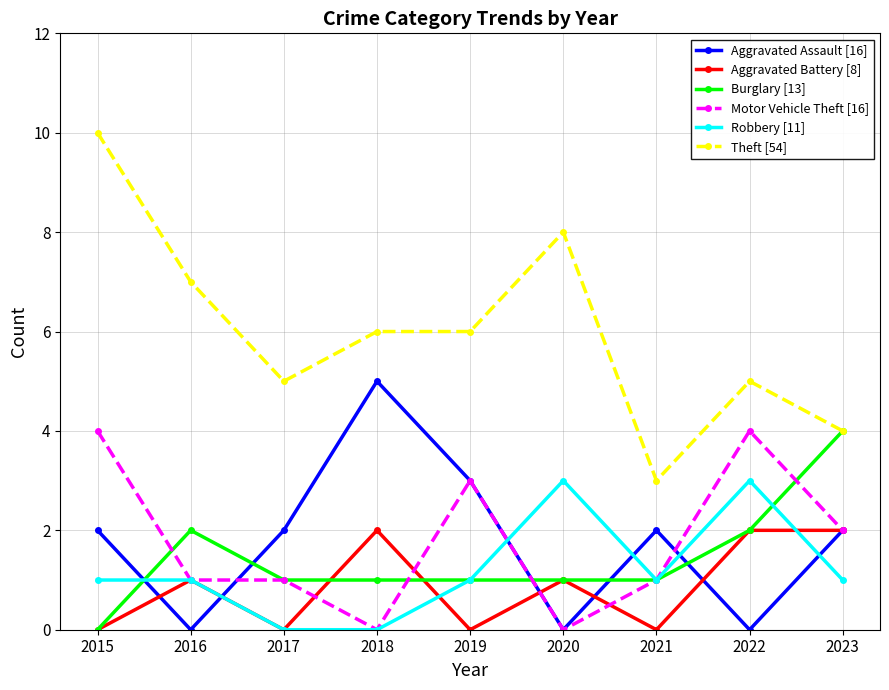

What is the spread (max minus min) of values at 2015?

10